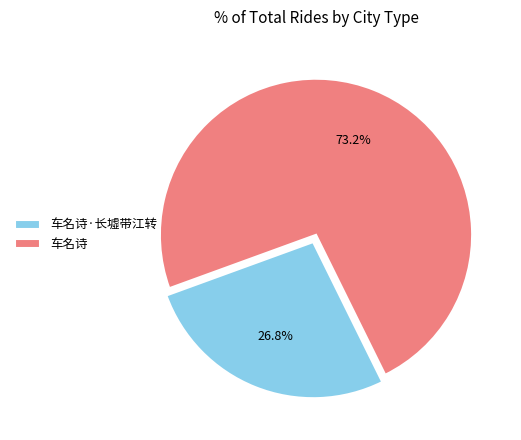

What percentage is the 车名诗·长墟带江转 slice, to the nearest percent?

27%